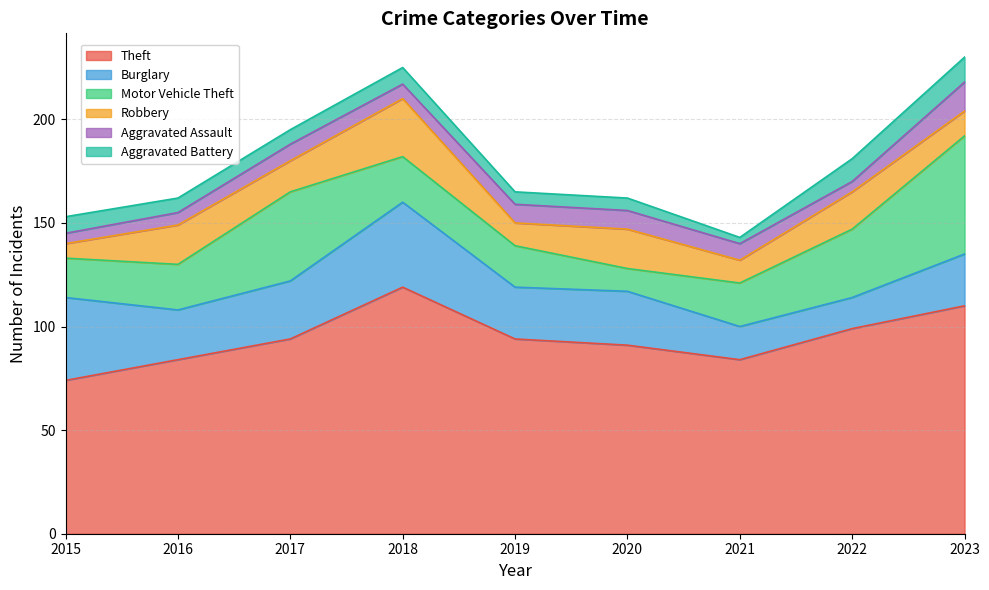

Does the chart display data point markers on the line(s)?

No